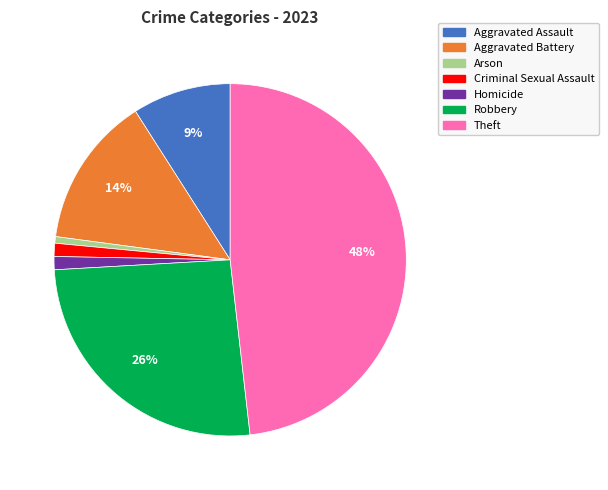

To the nearest percent, what percentage of the pie is Robbery?

26%